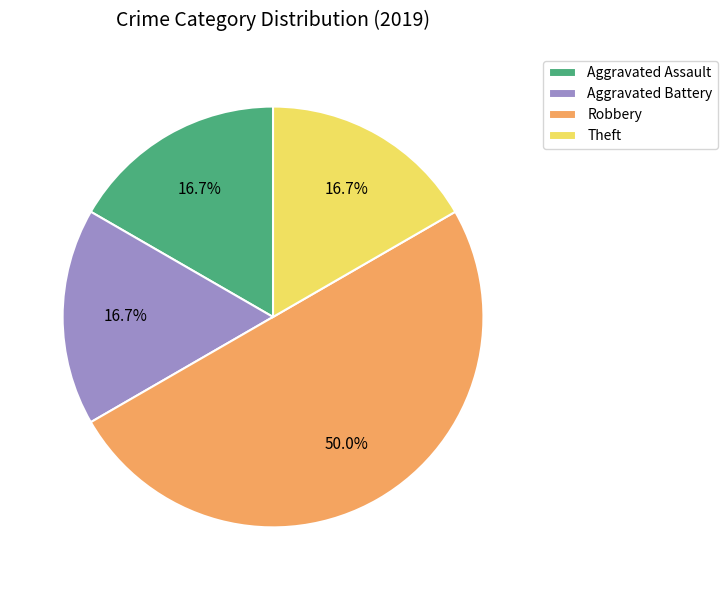

To the nearest percent, what is the combined percentage of Theft and Aggravated Battery?

33%